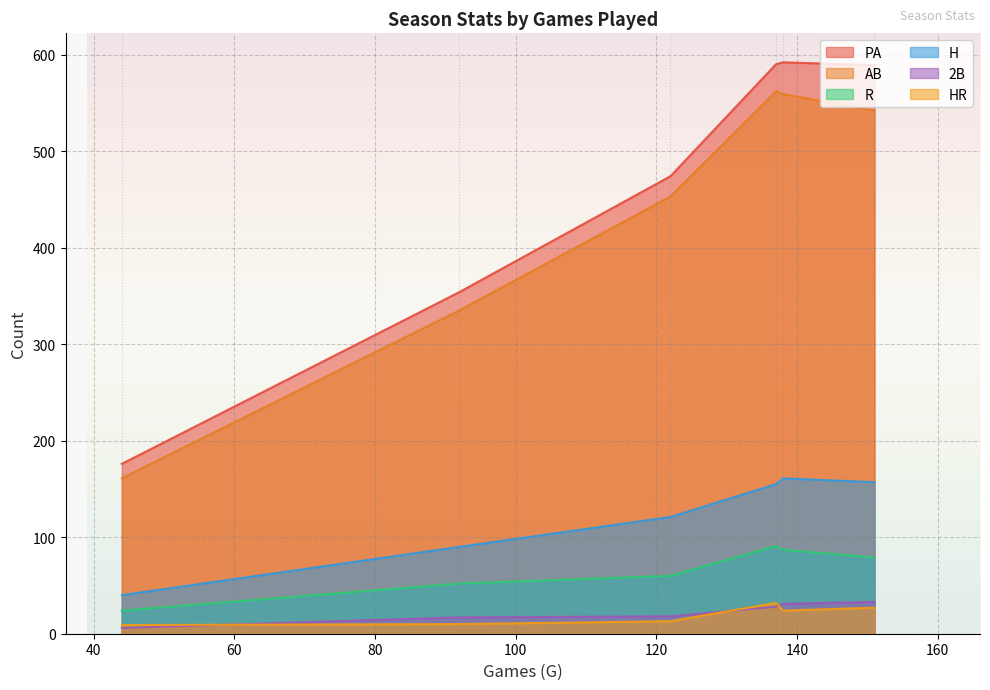

Which series changed the most between 2015 and 2020?

PA